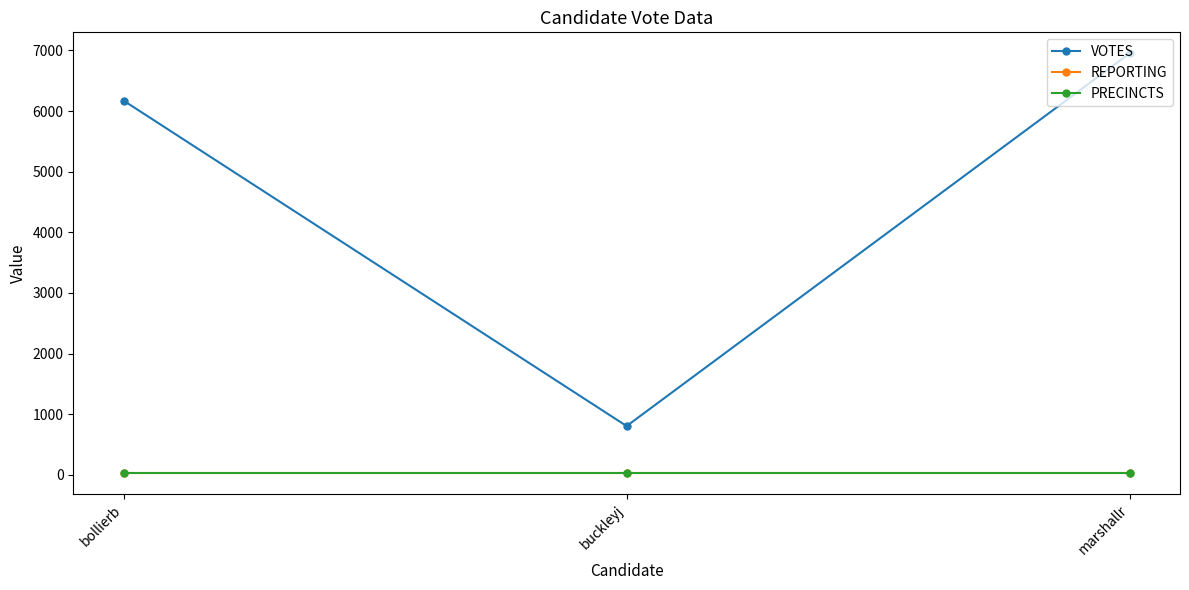

List the series in order of their peak value, lowest first.

REPORTING, PRECINCTS, VOTES